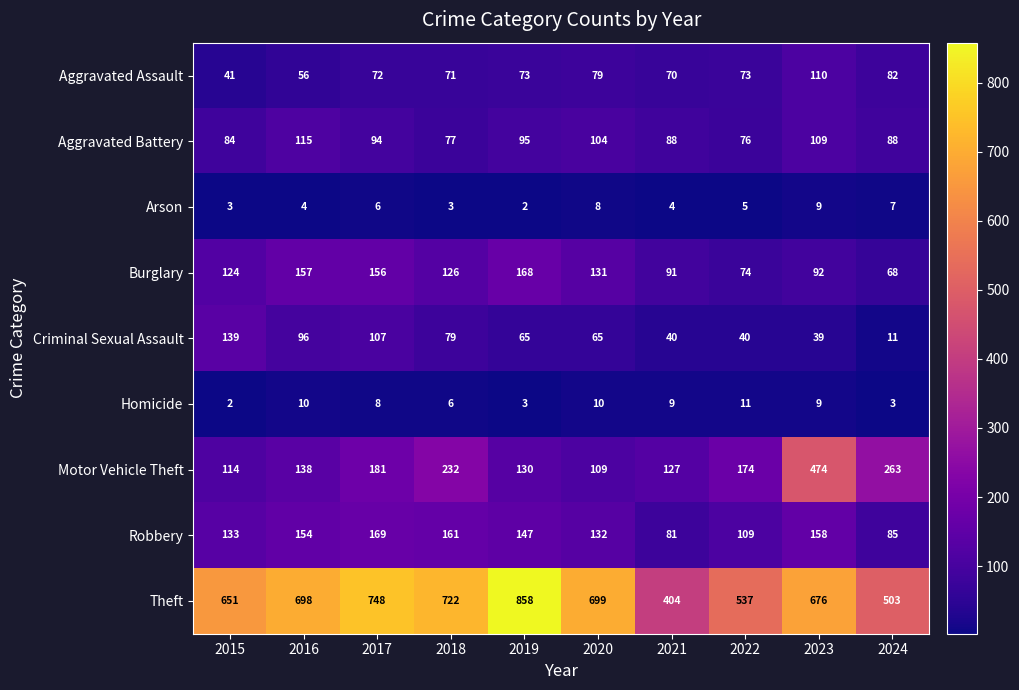

What is the difference between the highest and lowest values at 2015?

649